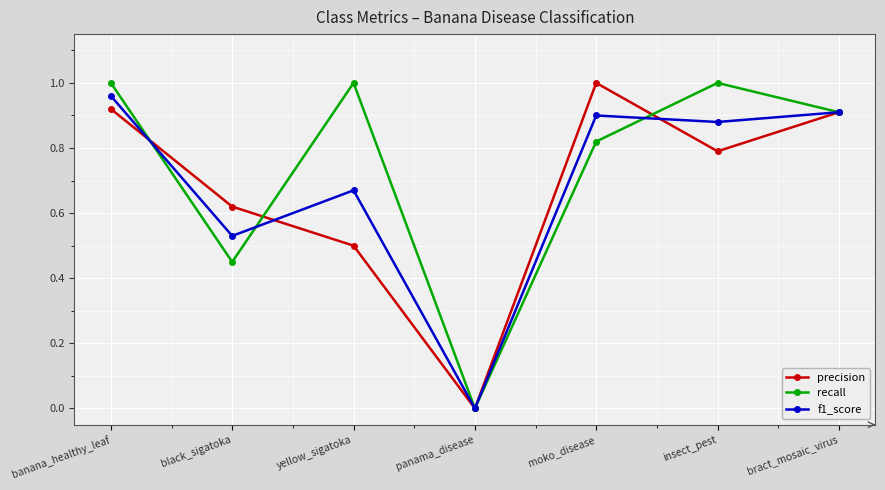

How many interior local peaks does the recall series have?

2